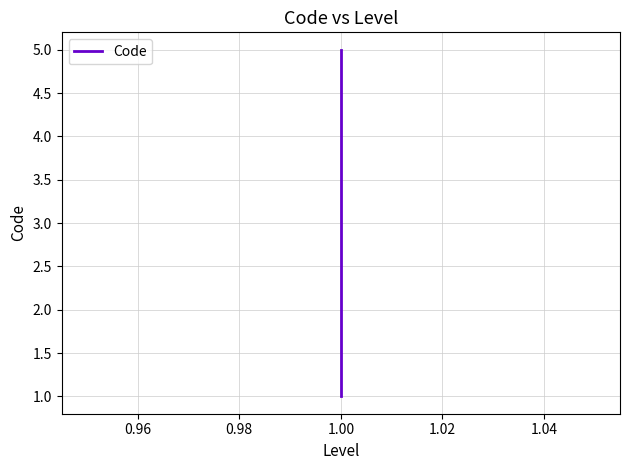

Reading right to left, list all the values displayed in this chart.

5	4	3	2	1